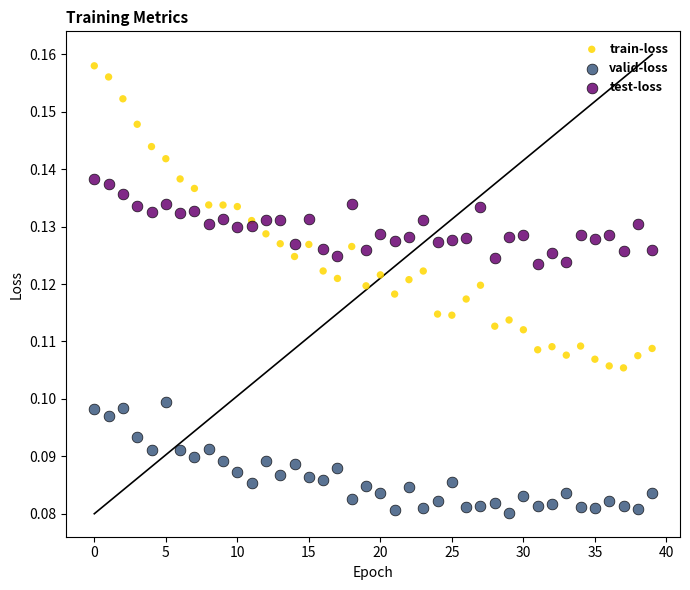

Which series has the widest spread of Y values?

train-loss